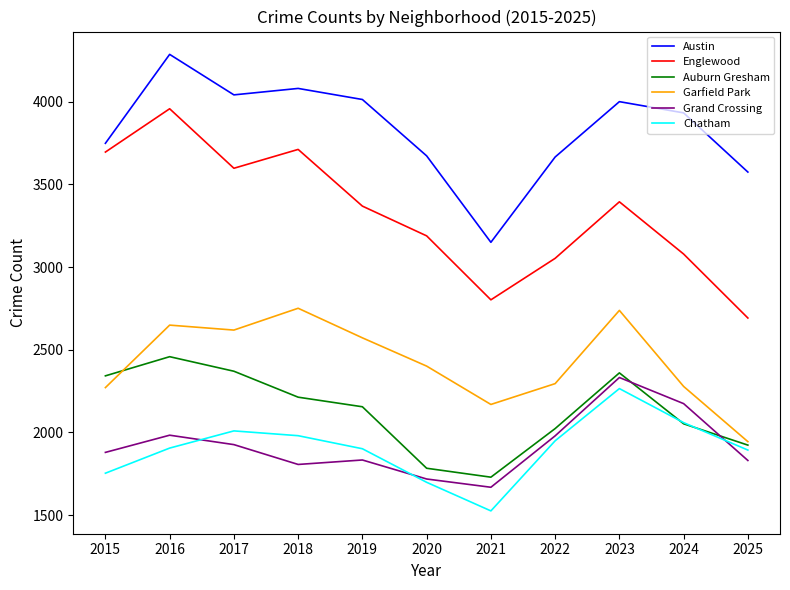

Between 2017 and 2020, which series saw the biggest shift?

Auburn Gresham